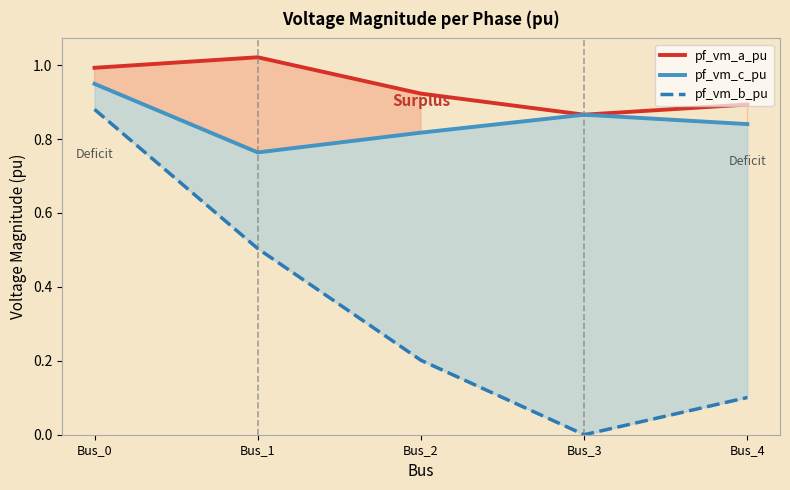

What are all the series names shown in the legend?

pf_vm_a_pu, pf_vm_c_pu, pf_vm_b_pu